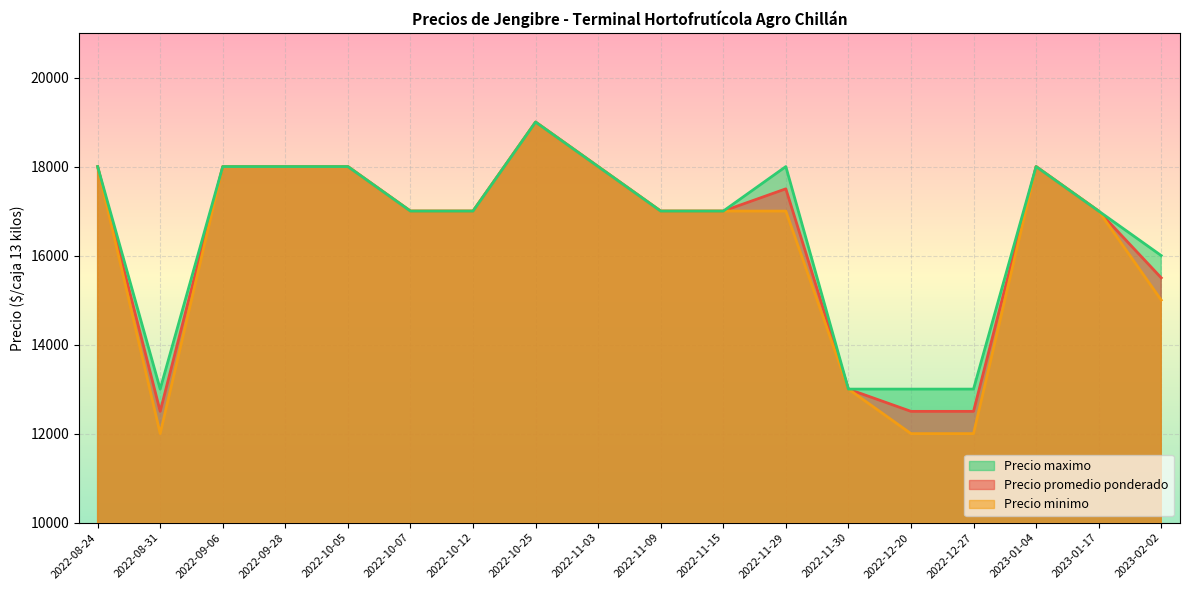

What is the difference between the Precio minimo values at 2023-01-17 and 2023-01-04?

1000